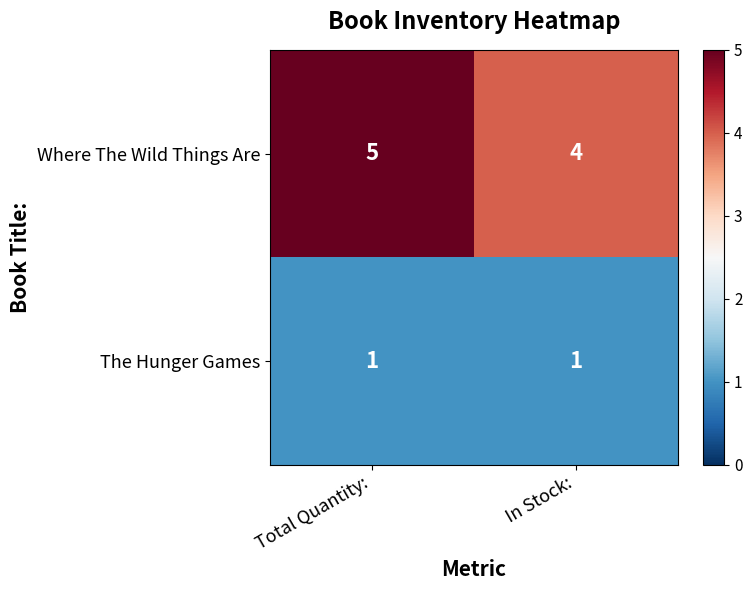

What is the sum of the Where The Wild Things Are values at Total Quantity: and In Stock:?

9